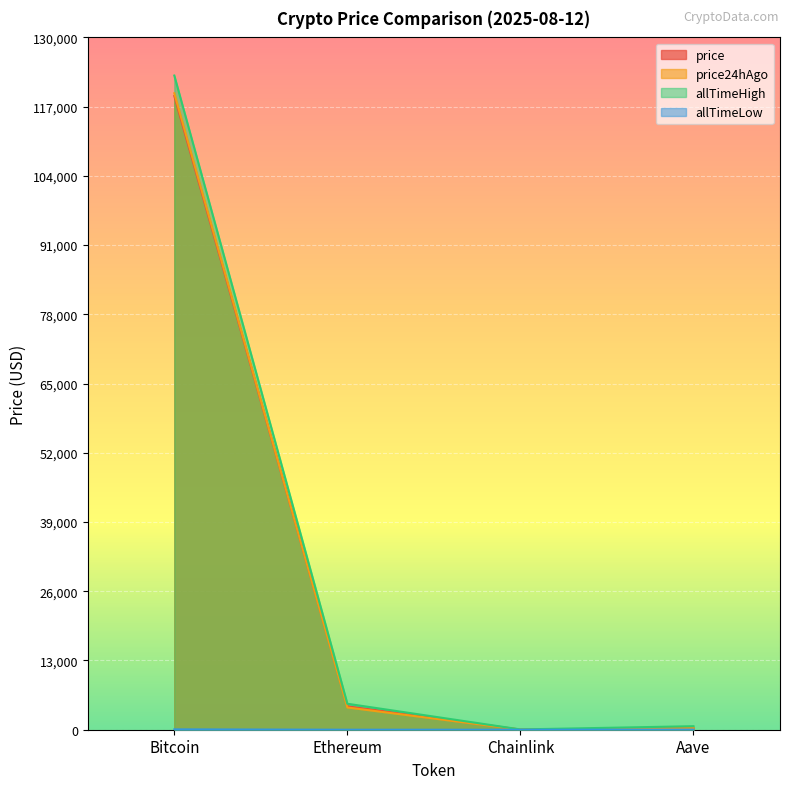

Rank the series at Ethereum from highest to lowest value.

allTimeHigh, price, price24hAgo, allTimeLow